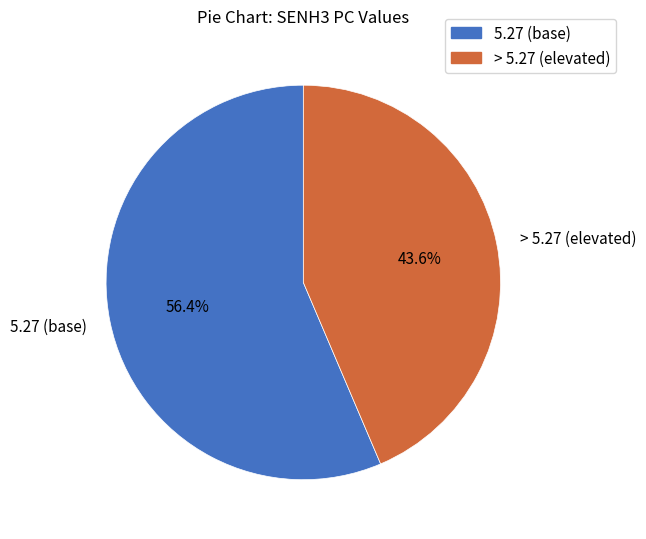

Do > 5.27 (elevated) and 5.27 (base) together represent more than half of the pie?

Yes